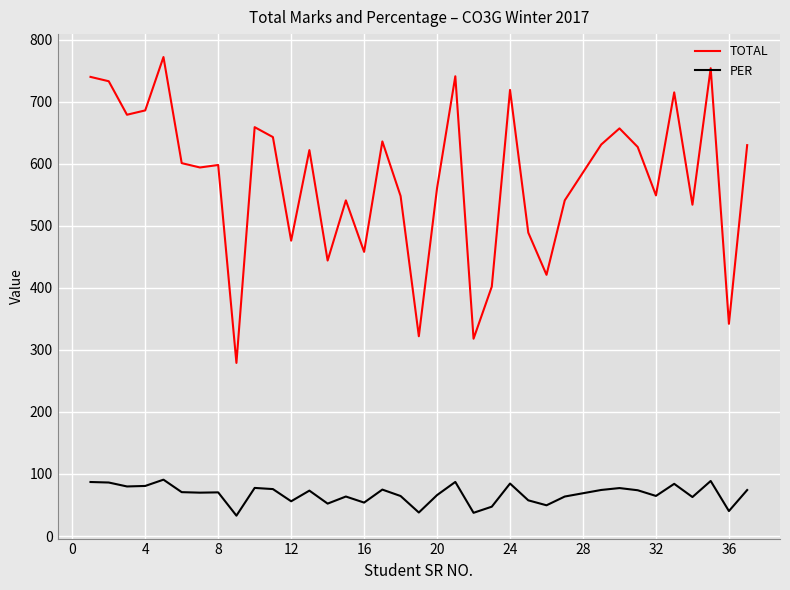

Which series has the widest spread of values?

TOTAL